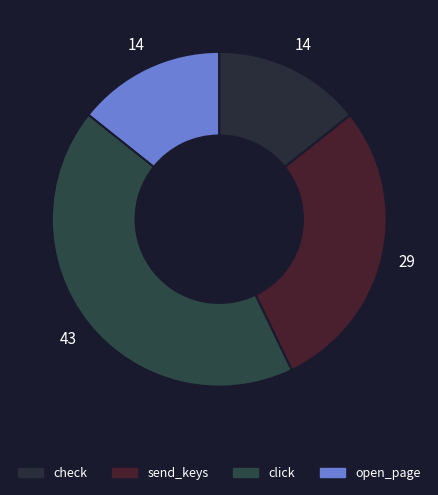

Count the number of slices in the pie.

4